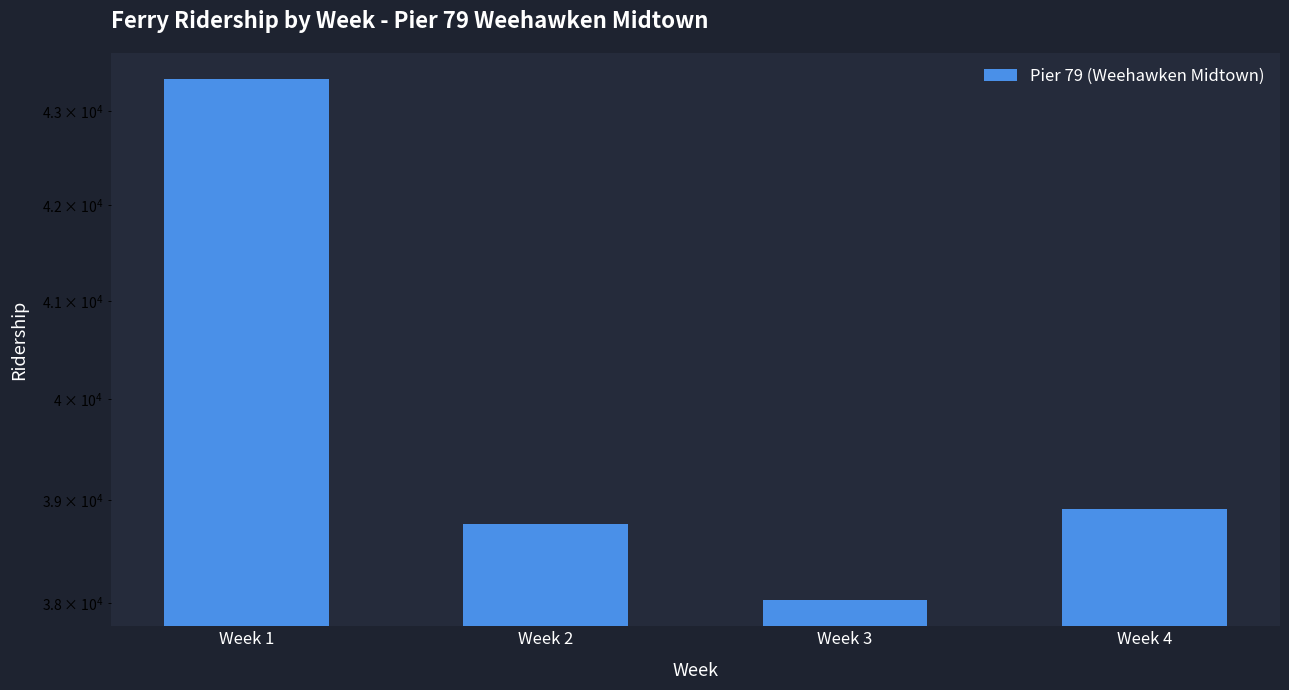

Rank the categories by value from lowest to highest.

Week 3, Week 2, Week 4, Week 1